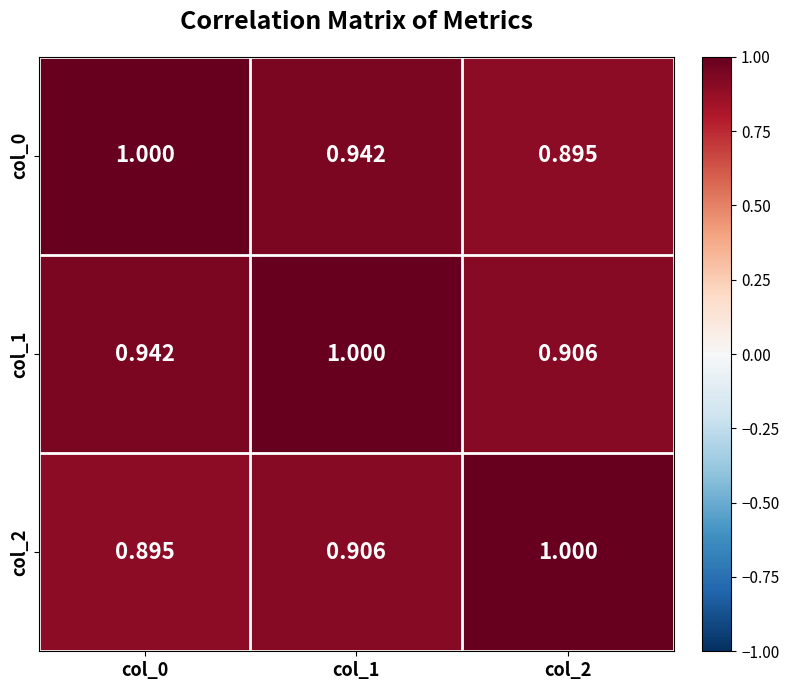

Is the value of col_1 at col_2 greater than the value of col_0 at col_1?

No